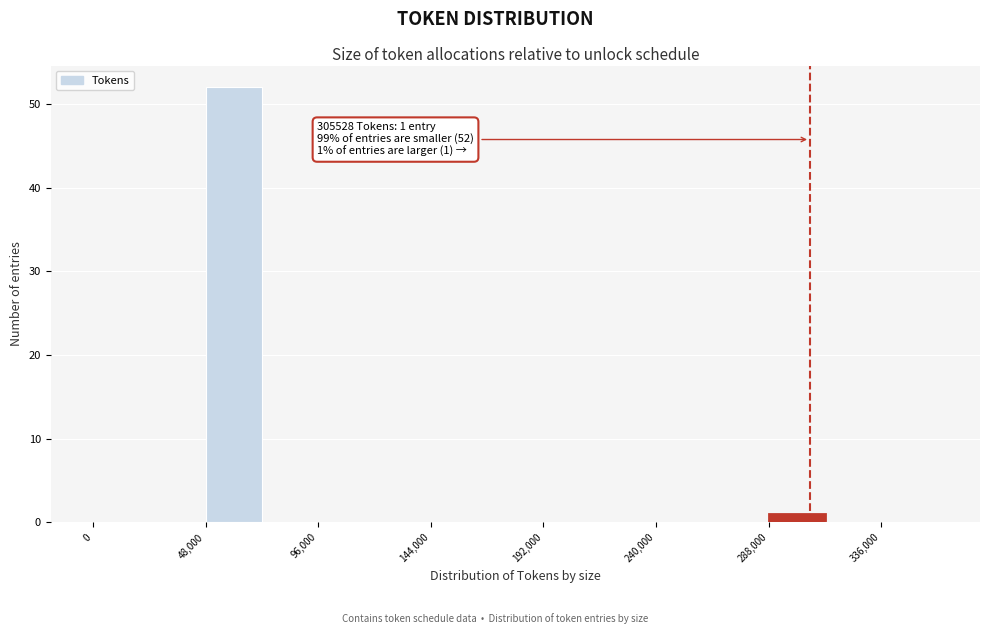

Which range on the x-axis has the tallest bar?

48000 to 72000